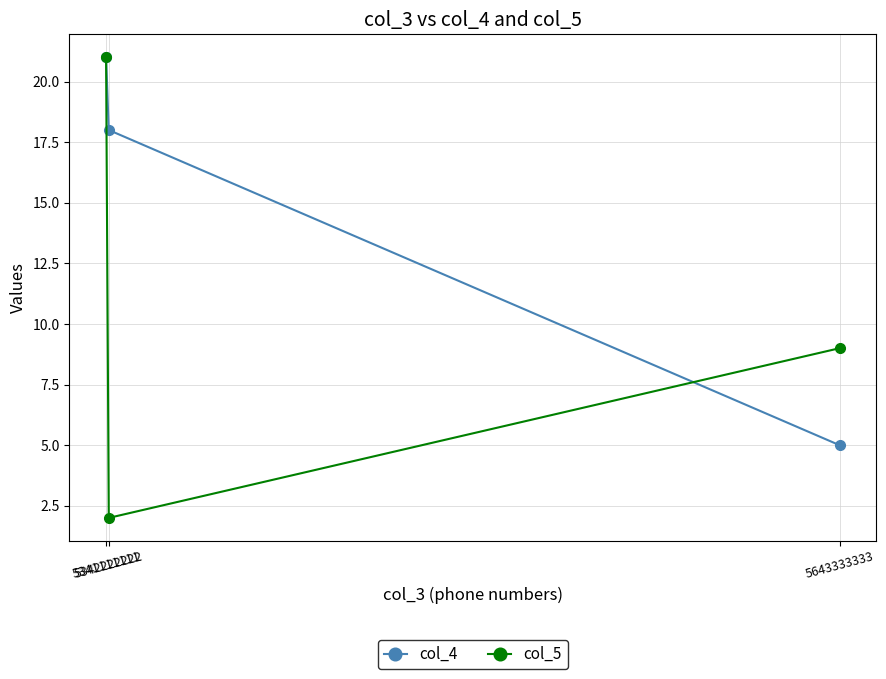

Is the value of col_5 at 5341111111 greater than the value of col_4 at 5342222222?

Yes